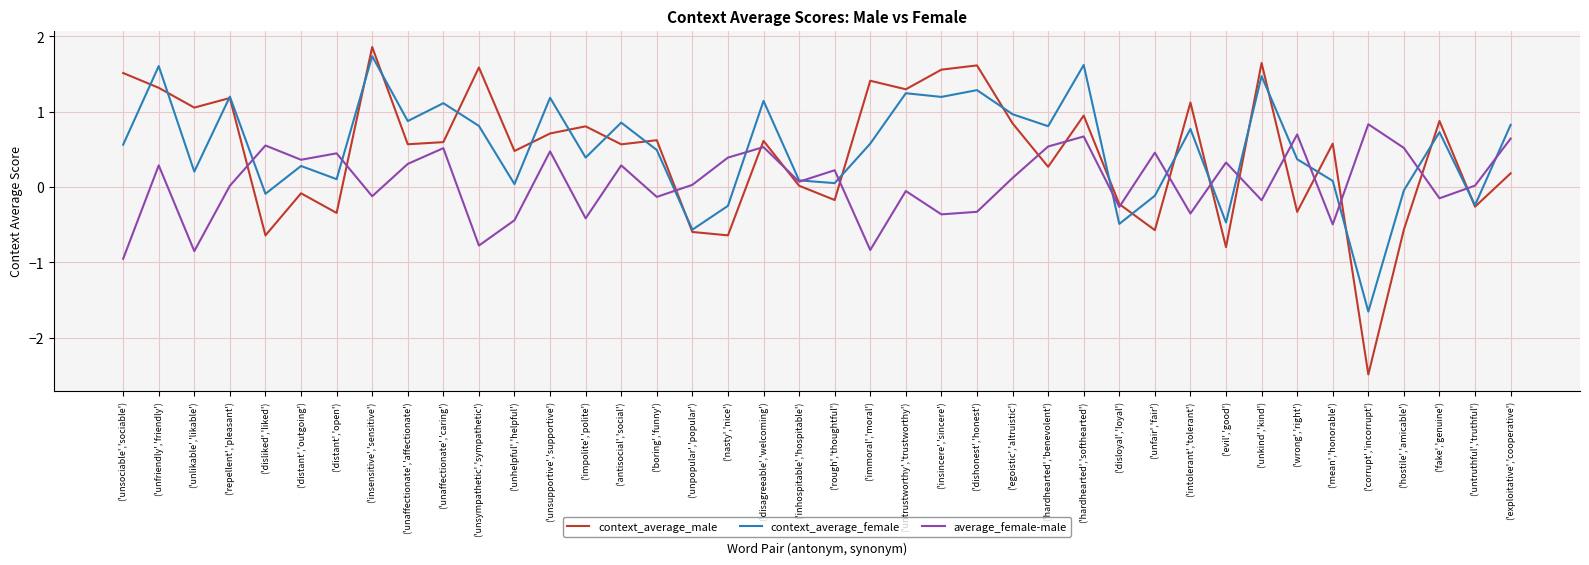

What is the total value across all series at ('unsupportive','supportive')?

2.4